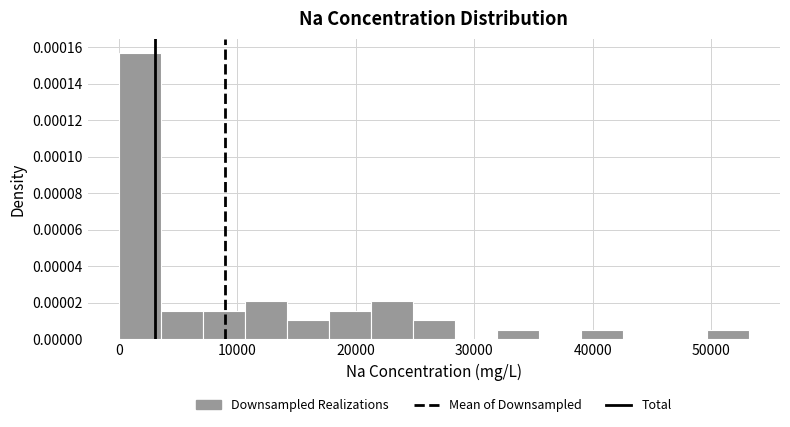

Around what value on the x-axis is the tallest bar? Give the approximate position of its centre, as read against the axis.

2000